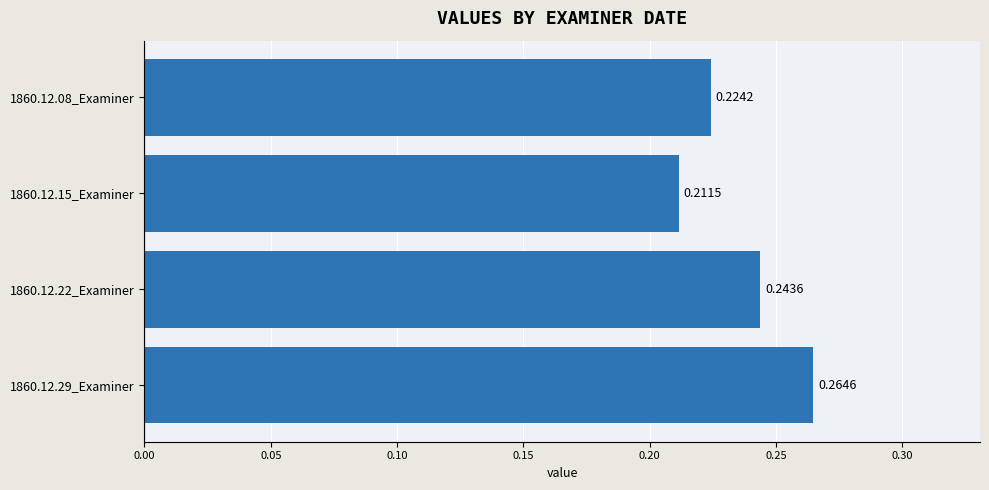

How many distinct data groups are displayed?

1